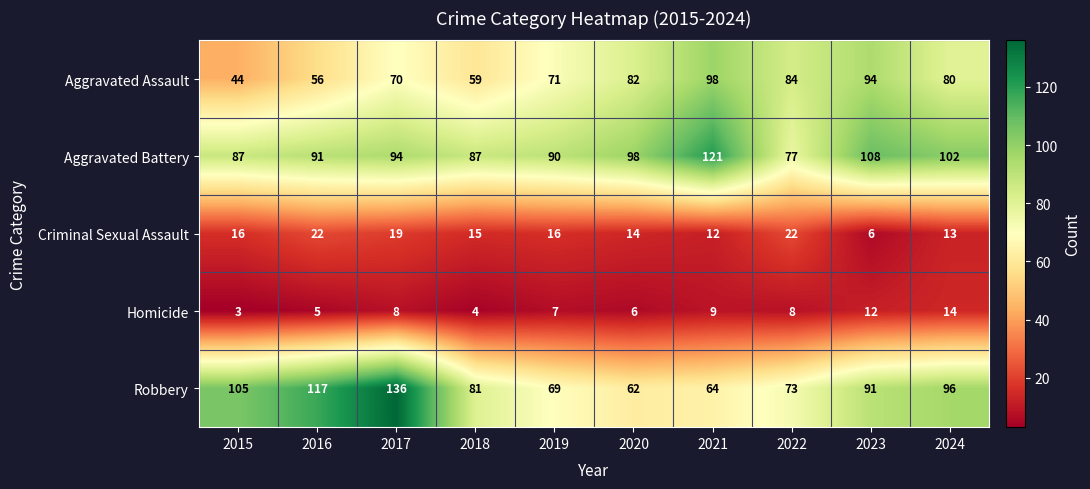

At which category does the chart reach its minimum across all series?

2015